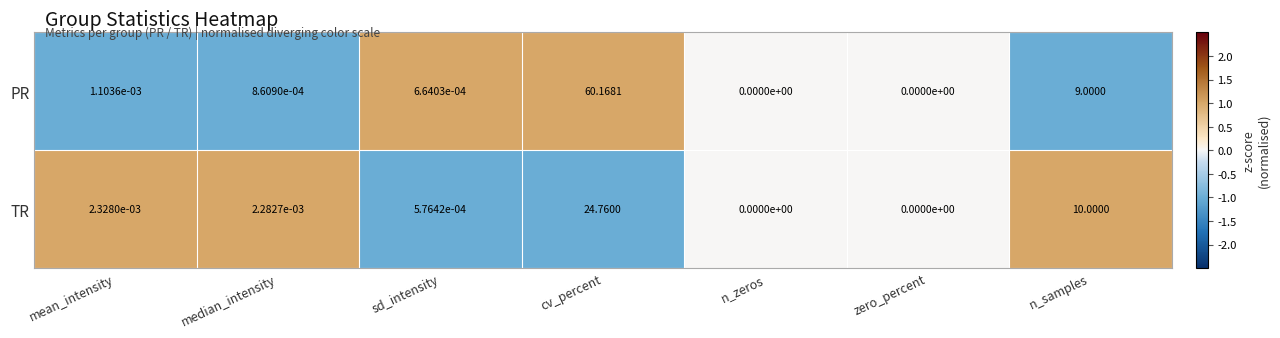

Which label corresponds to the largest value in the chart?

cv_percent